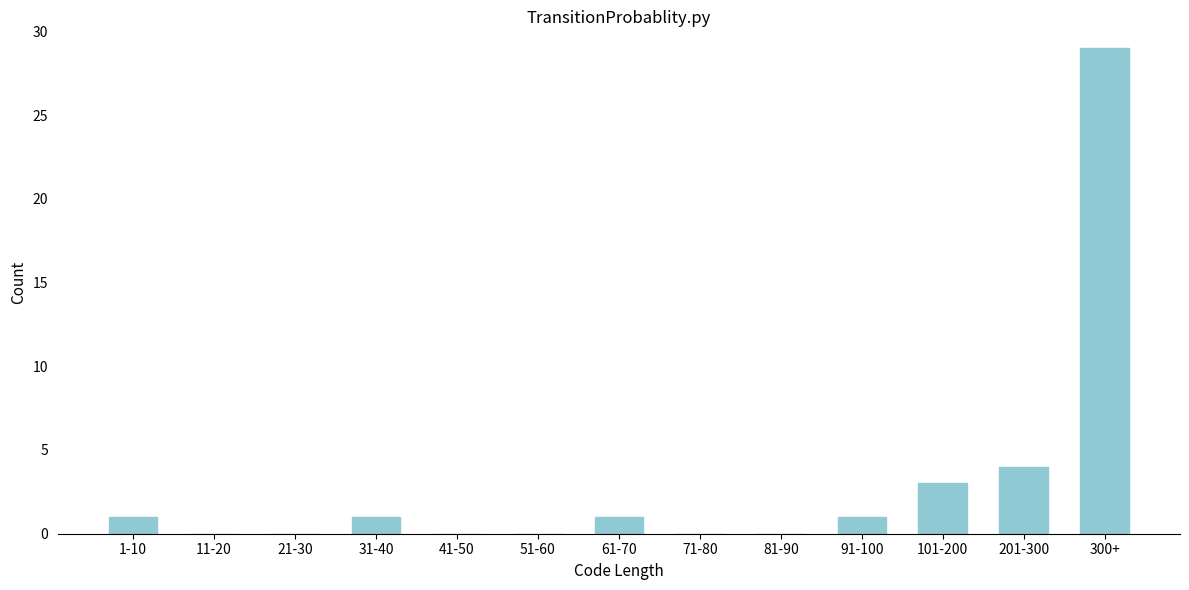

Reading left to right, what are all the values shown in this chart?

1-10=1	11-20=0	21-30=0	31-40=1	41-50=0	51-60=0	61-70=1	71-80=0	81-90=0	91-100=1	101-200=3	201-300=4	300+=29